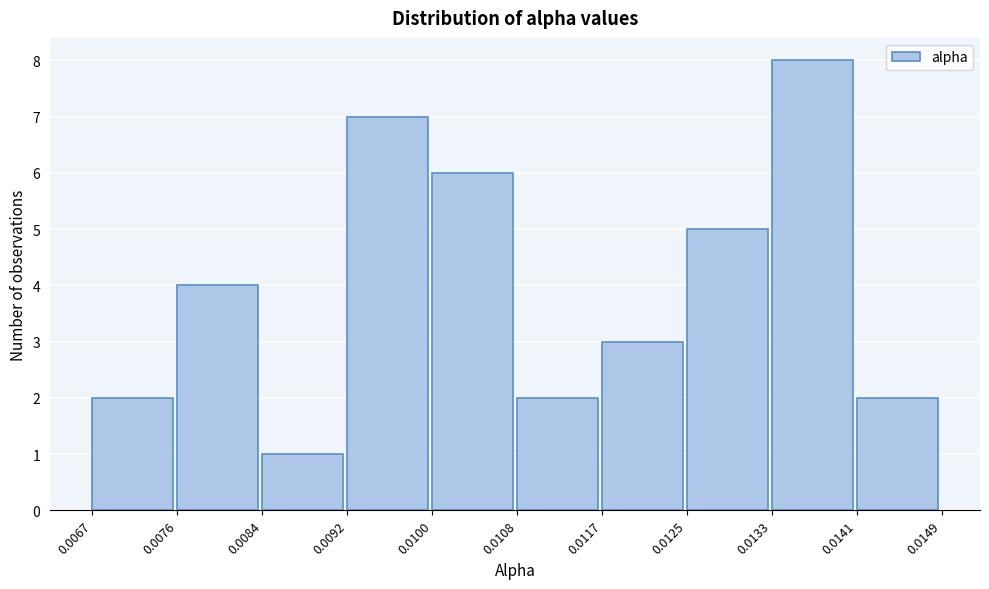

Reading left to right, list every bar in this chart as the range it spans on the x-axis followed by its height. The values are not printed on the chart, so give them approximately, as read against the axis.

0.0067 to 0.0076: 2
0.0076 to 0.0084: 4
0.0084 to 0.0092: 1
0.0092 to 0.0100: 7
0.0100 to 0.0108: 6
0.0108 to 0.0117: 2
0.0117 to 0.0125: 3
0.0125 to 0.0133: 5
0.0133 to 0.0141: 8
0.0141 to 0.0149: 2